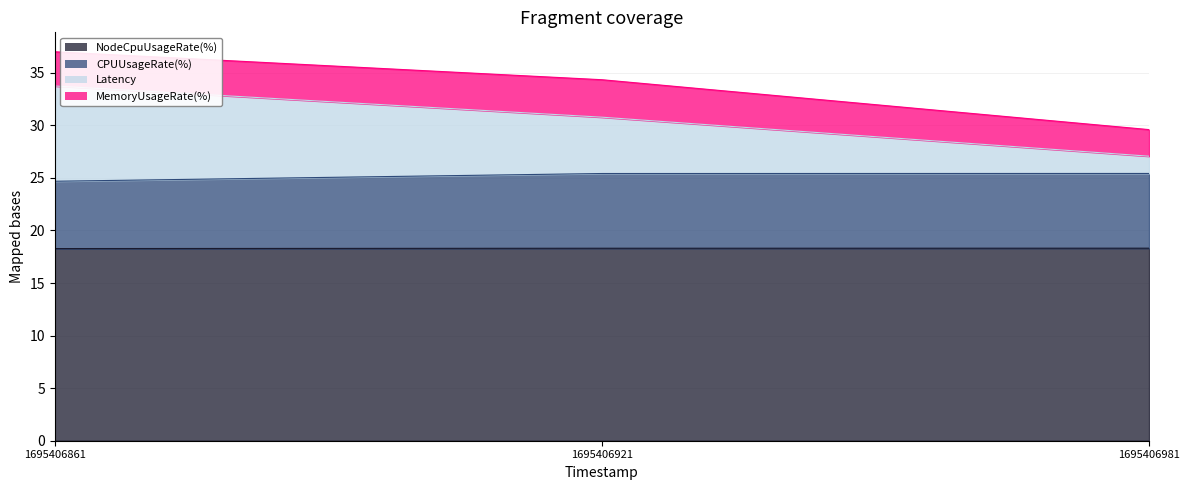

How many NodeCpuUsageRate(%) values are between 18 and 19?

3